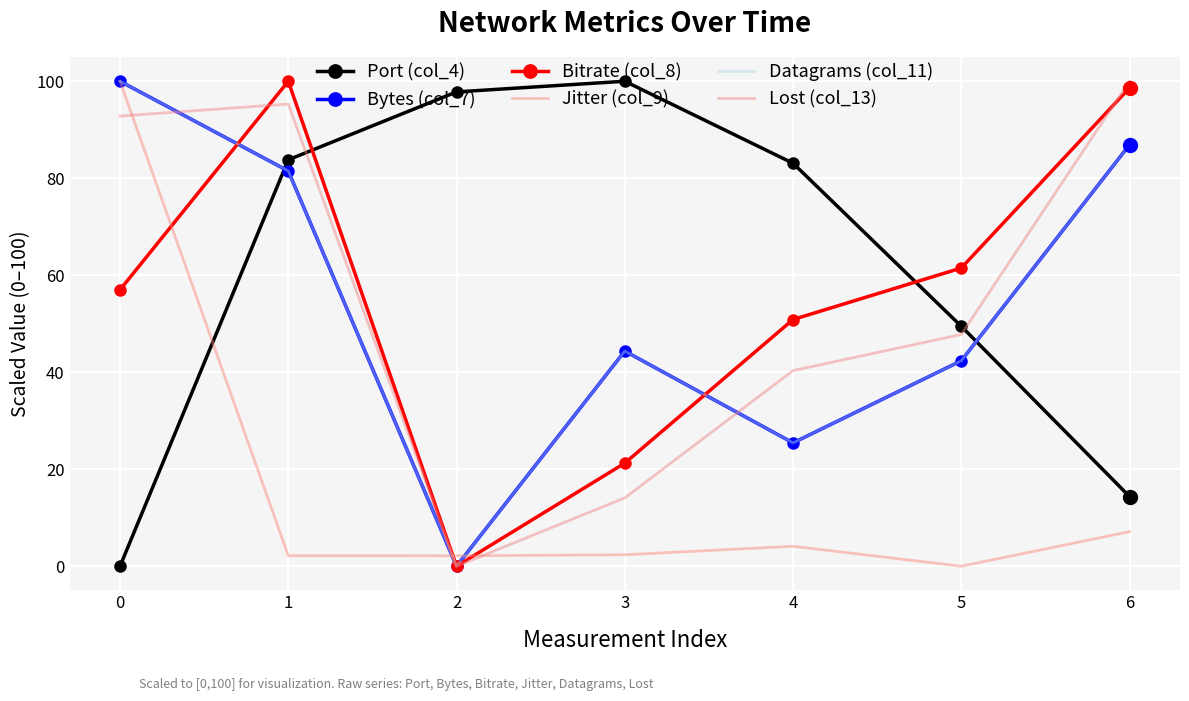

Reading left to right, what are all the values shown in this chart?

Port (col_4): 0.0	83.8	97.8	100.0	83.1	49.5	14.4
Bytes (col_7): 100.0	81.5	0.0	44.4	25.4	42.4	86.9
Bitrate (col_8): 57.0	100.0	0.0	21.3	50.9	61.5	98.6
Jitter (col_9): 100.0	2.2	2.2	2.4	4.1	0.0	7.1
Datagrams (col_11): 100.0	81.5	0.0	44.4	25.4	42.4	86.9
Lost (col_13): 92.8	95.3	0.0	14.1	40.3	47.8	100.0